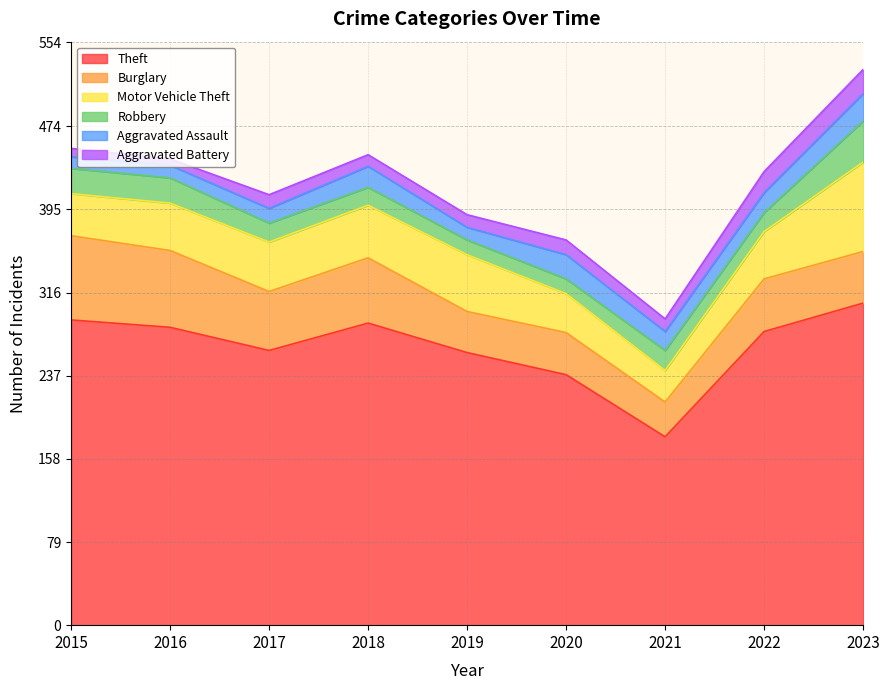

How many data points in Burglary are less than 50?

4